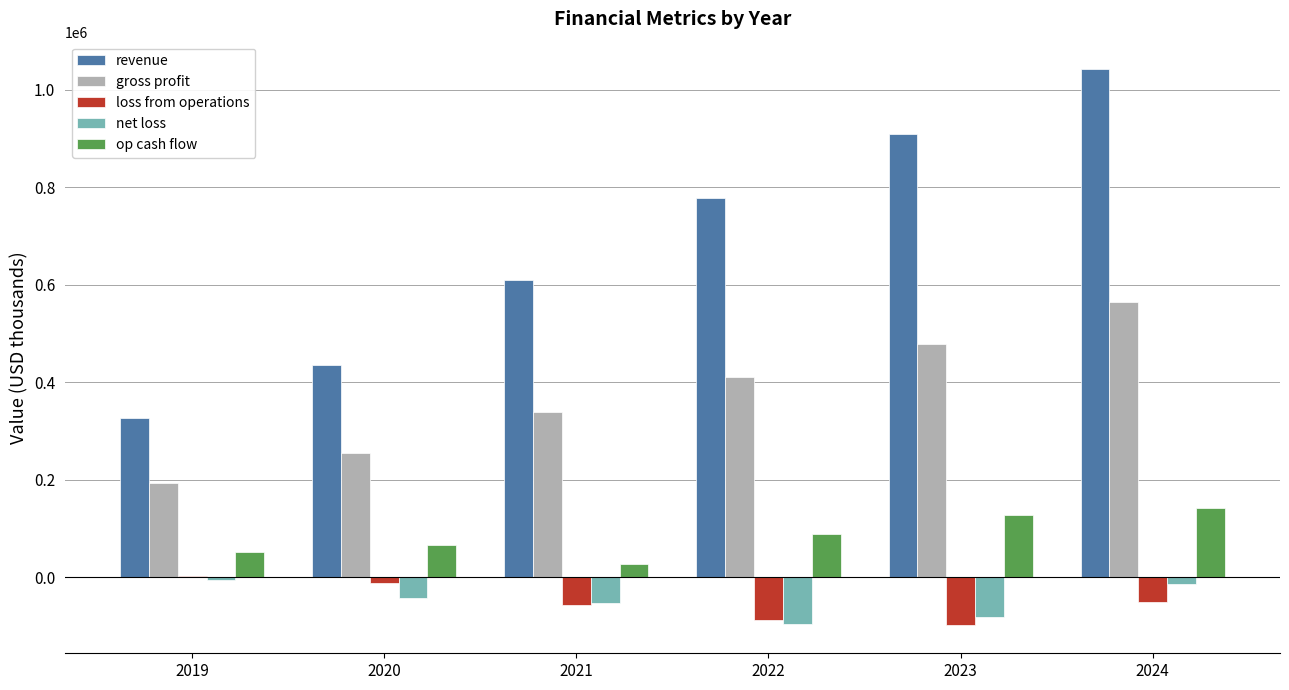

What is the maximum value shown in the chart?

1041938